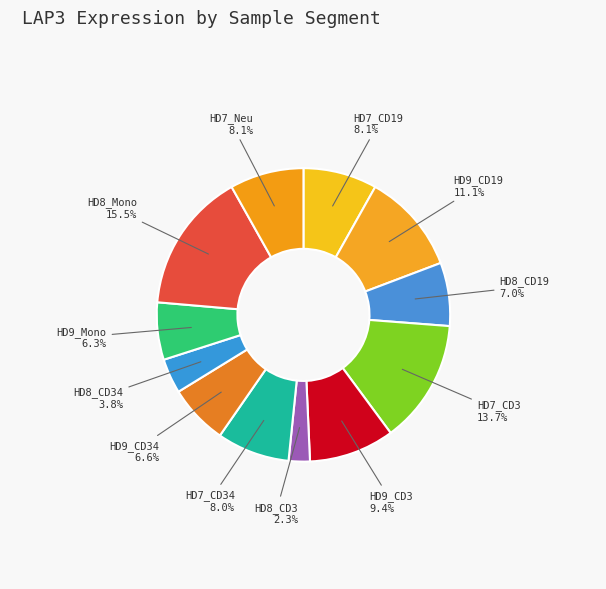

Rank the categories by value from highest to lowest.

HD8_Mono, HD7_CD3, HD9_CD19, HD9_CD3, HD7_Neu, HD7_CD19, HD7_CD34, HD8_CD19, HD9_CD34, HD9_Mono, HD8_CD34, HD8_CD3